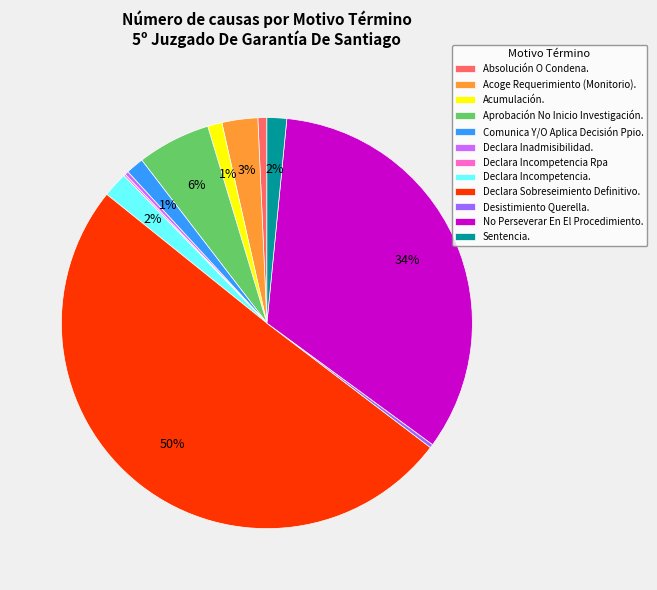

What is the largest slice in the pie chart?

Declara Sobreseimiento Definitivo.